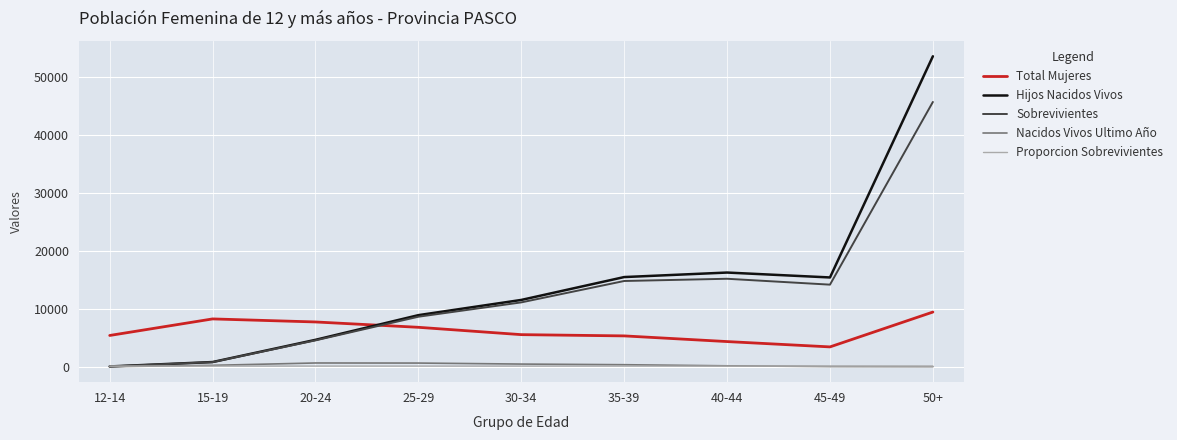

The value of Hijos Nacidos Vivos at 20-24 is 7585.2. True or false?

False